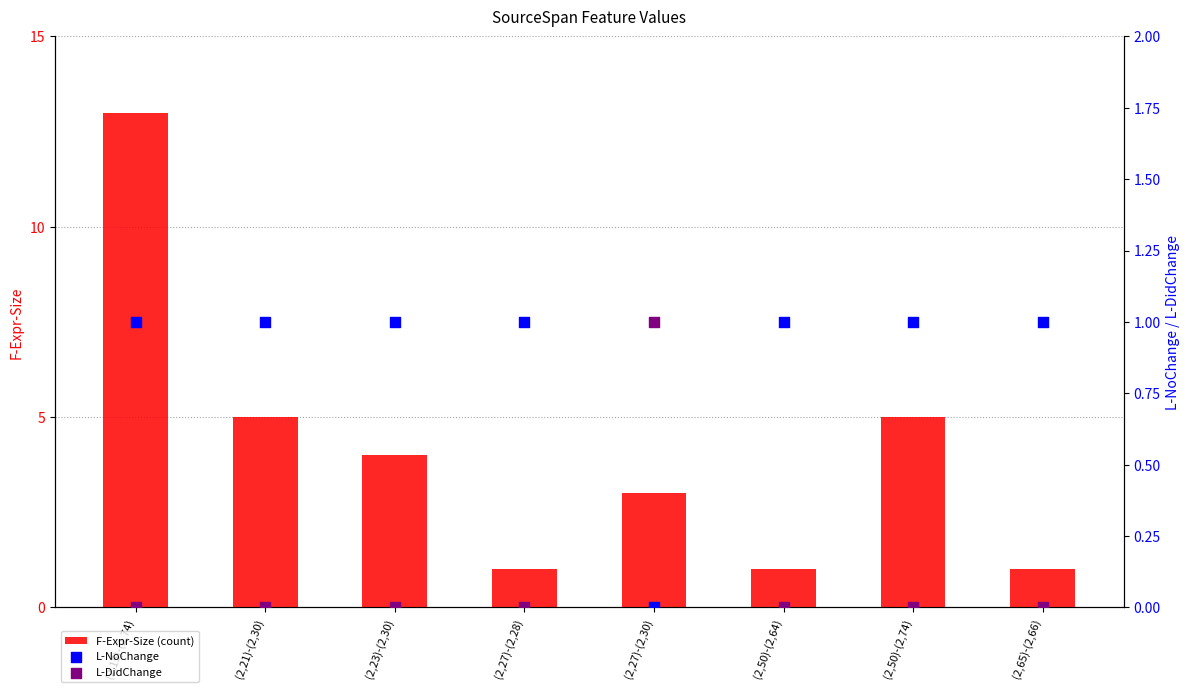

Which series reaches the maximum Y coordinate?

F-Expr-Size (count)